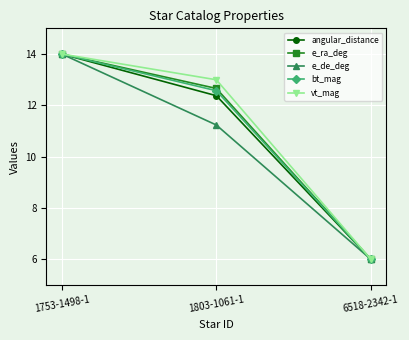

Is this an area chart (filled region under the line)?

No